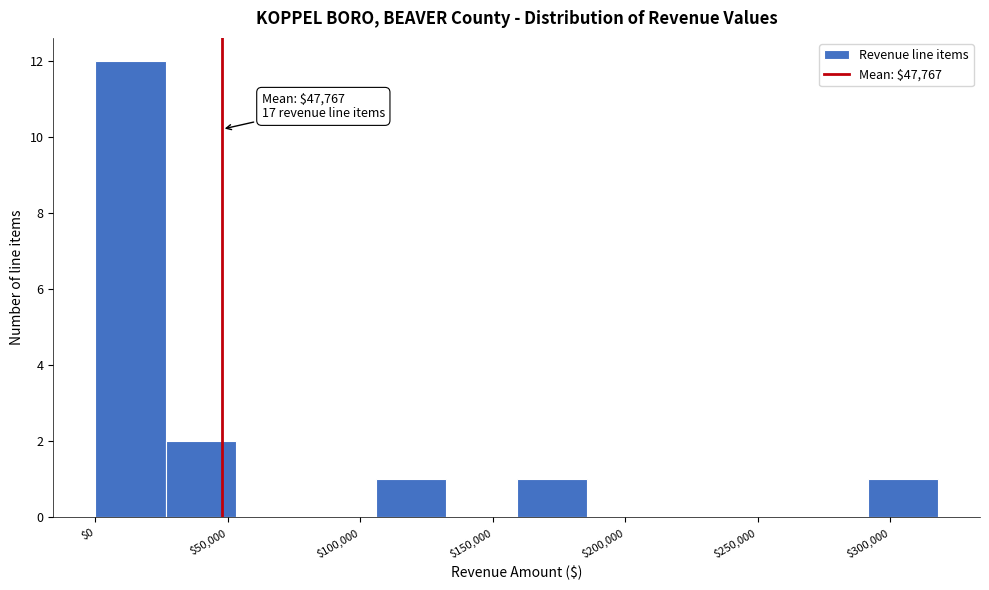

Over which range of the x-axis is the bar tallest?

0 to 25000